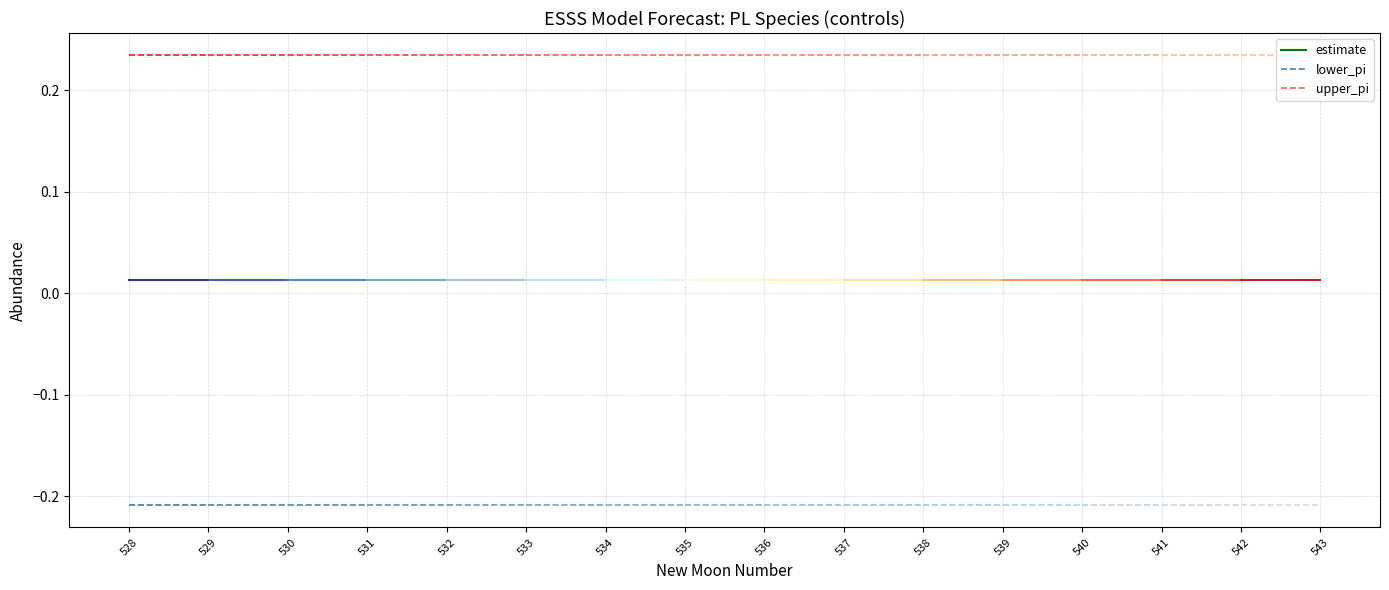

Reading left to right, what are all the values shown in this chart?

estimate: 0.0	0.0	0.0	0.0	0.0	0.0	0.0	0.0	0.0	0.0	0.0	0.0	0.0	0.0	0.0	0.0
lower_pi: -0.2	-0.2	-0.2	-0.2	-0.2	-0.2	-0.2	-0.2	-0.2	-0.2	-0.2	-0.2	-0.2	-0.2	-0.2	-0.2
upper_pi: 0.2	0.2	0.2	0.2	0.2	0.2	0.2	0.2	0.2	0.2	0.2	0.2	0.2	0.2	0.2	0.2